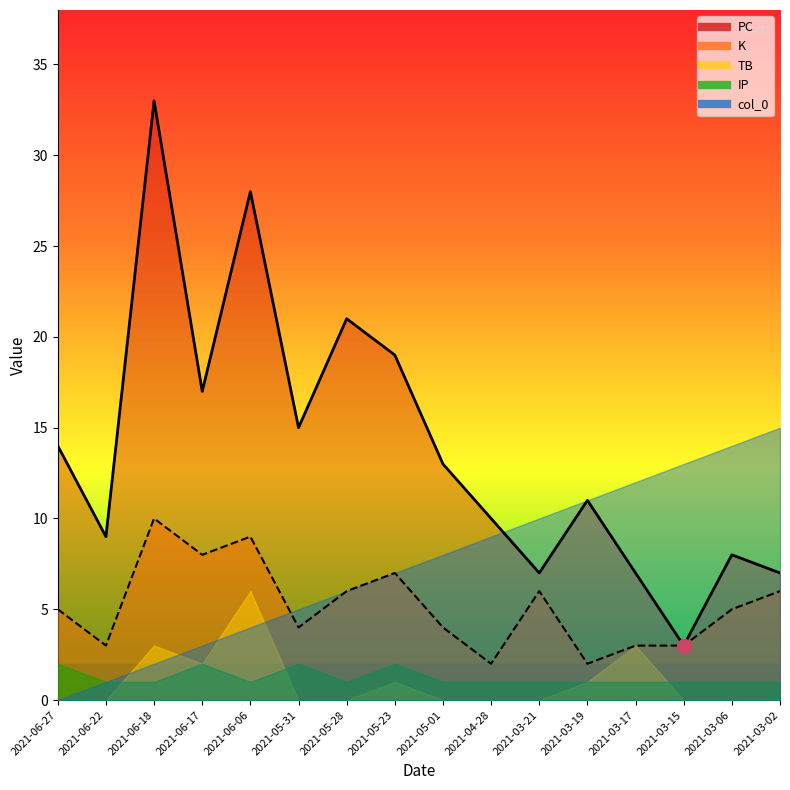

How many distinct data groups are displayed?

5